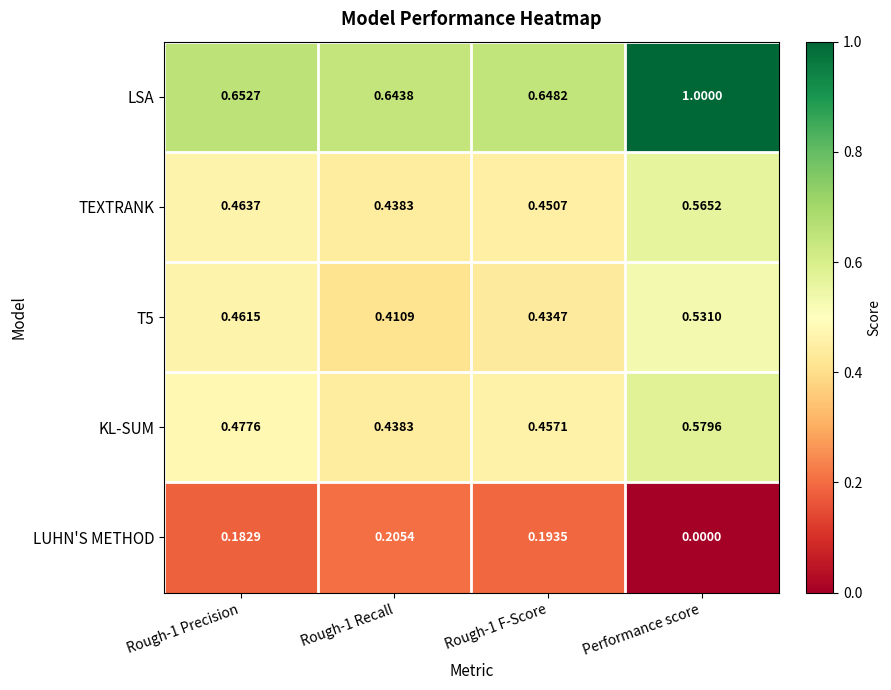

What is the maximum value shown in the chart?

1.0